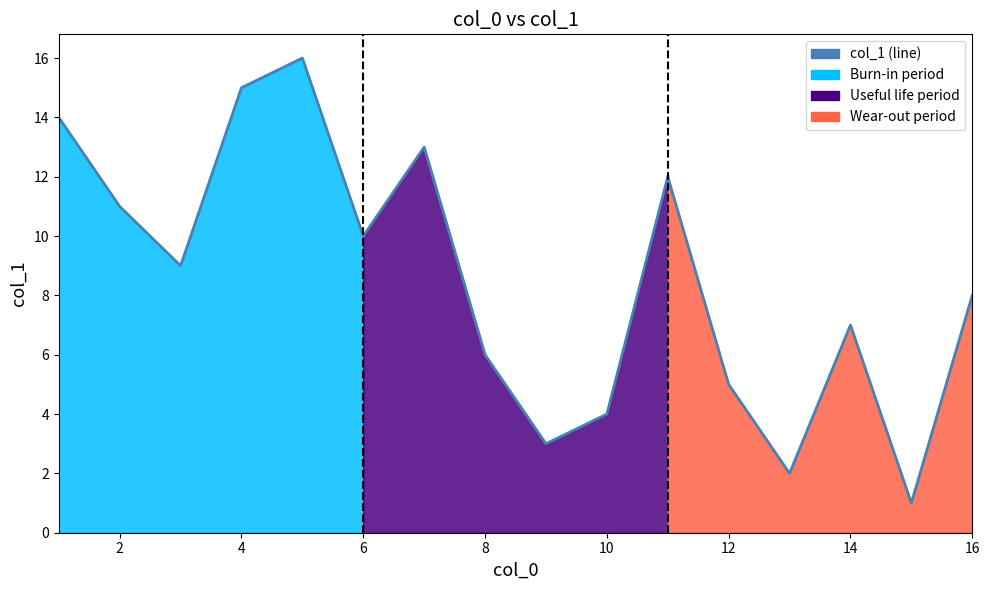

How many categories are shown in the chart?

16